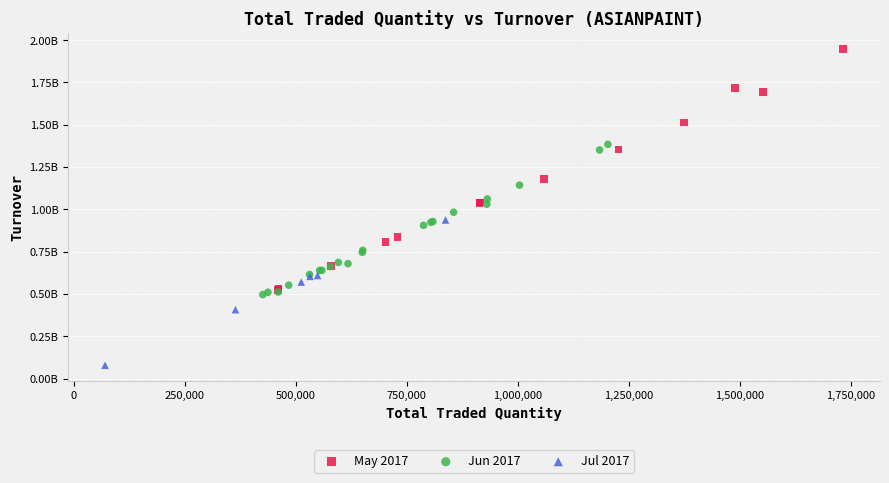

Which series reaches the minimum Y coordinate?

Jul 2017